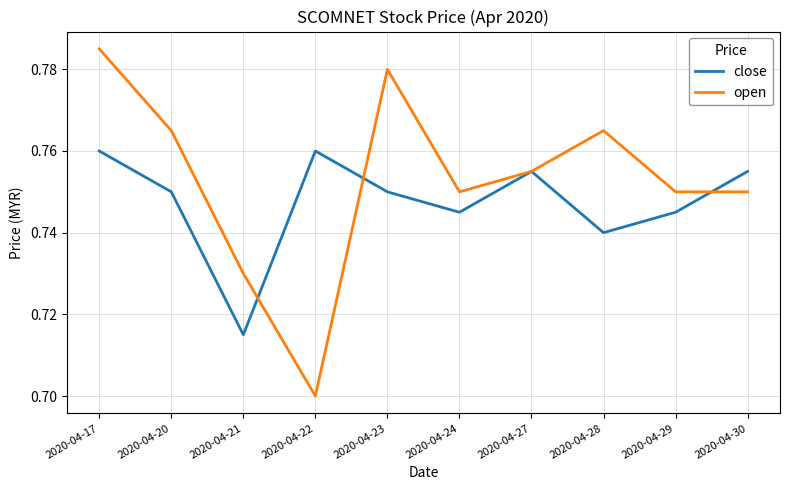

At which category is the sum across all series the highest?

2020-04-17